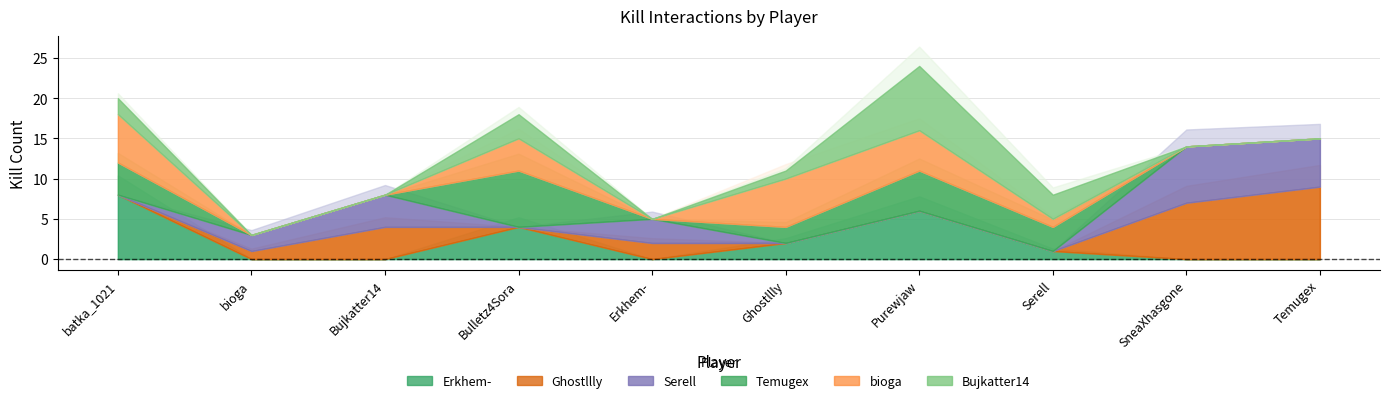

What are all the series names shown in the legend?

Erkhem-, Ghostllly, Serell, Temugex, bioga, Bujkatter14